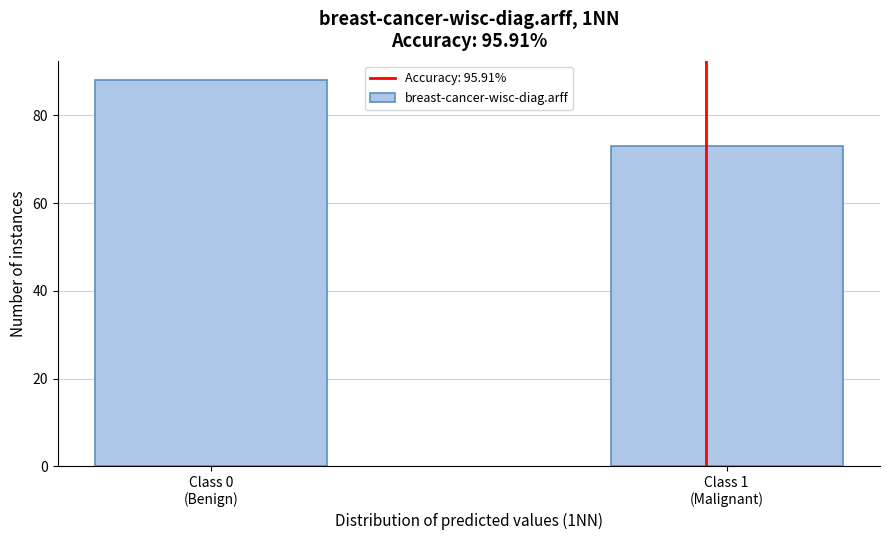

Reading left to right, list all the values displayed in this chart.

88	73